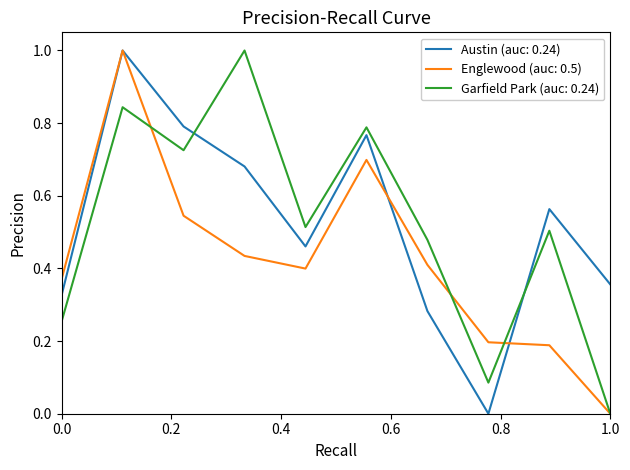

Is this an area chart (filled region under the line)?

No